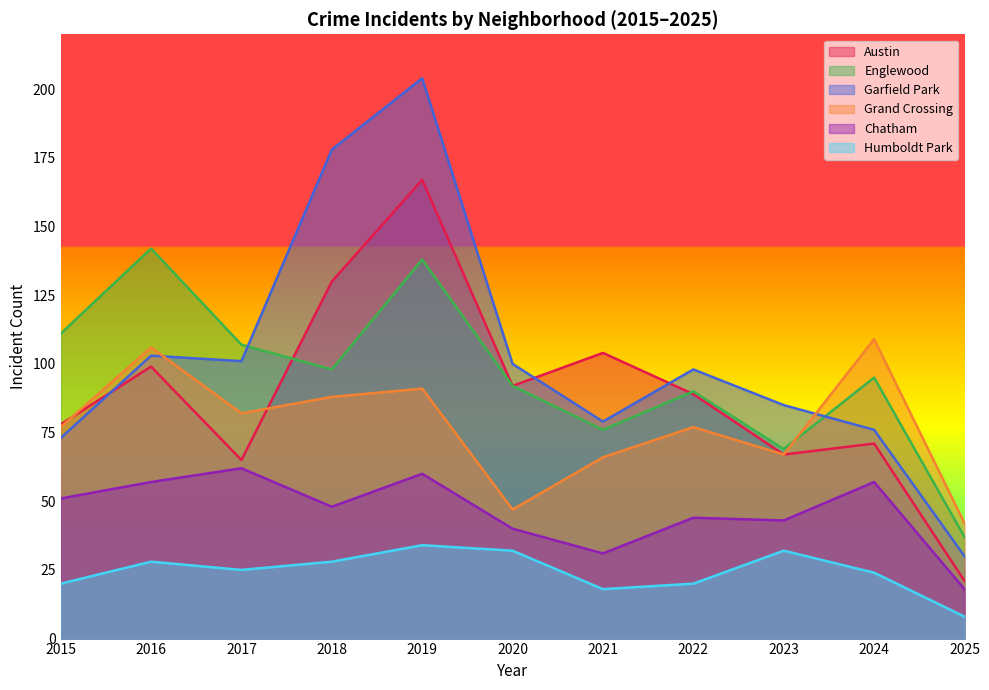

Reading left to right, extract all data points from this chart.

Austin: 78	99	65	130	167	92	104	89	67	71	21
Englewood: 111	142	107	98	138	92	76	90	69	95	37
Garfield Park: 73	103	101	178	204	100	79	98	85	76	30
Grand Crossing: 77	106	82	88	91	47	66	77	67	109	42
Chatham: 51	57	62	48	60	40	31	44	43	57	18
Humboldt Park: 20	28	25	28	34	32	18	20	32	24	8